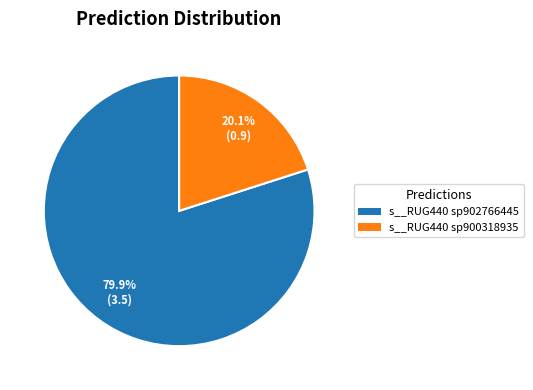

Combined, do s__RUG440 sp902766445 and s__RUG440 sp900318935 account for over 50%?

Yes